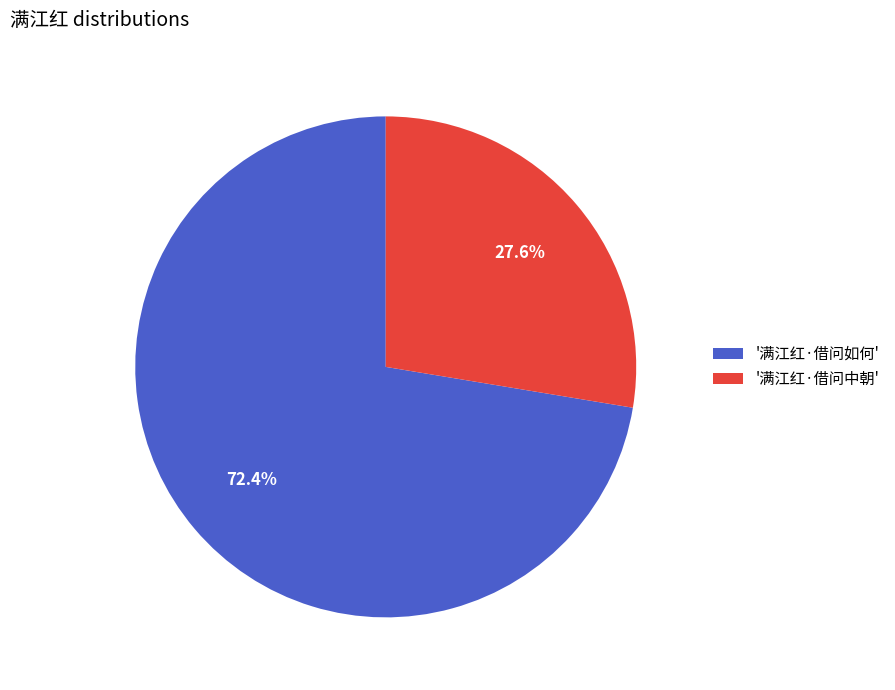

Combined, do '满江红·借问如何' and '满江红·借问中朝' account for over 50%?

Yes